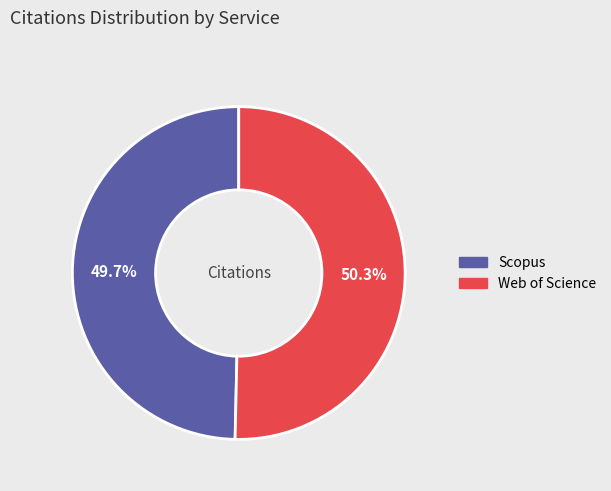

To the nearest percent, what is the combined percentage of Scopus and Web of Science?

100%